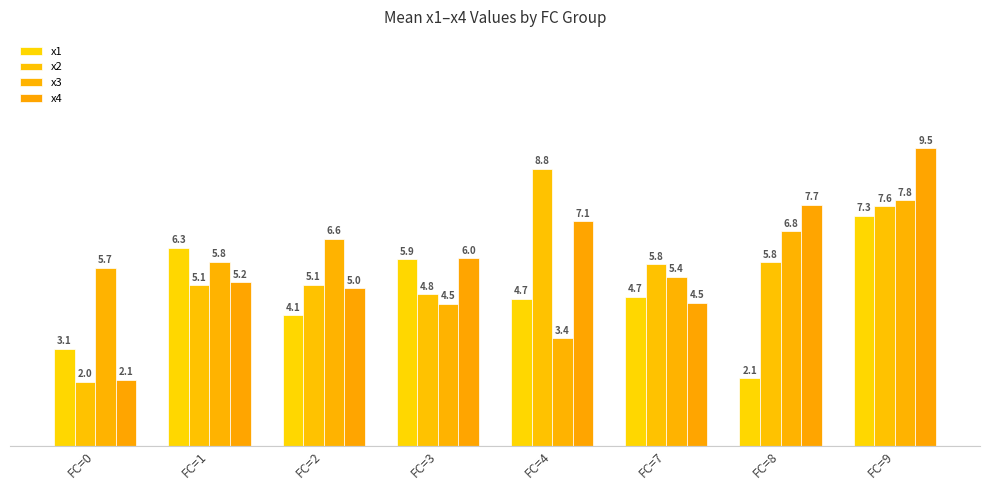

What is the approximate value of x2 at FC=1?

5.1